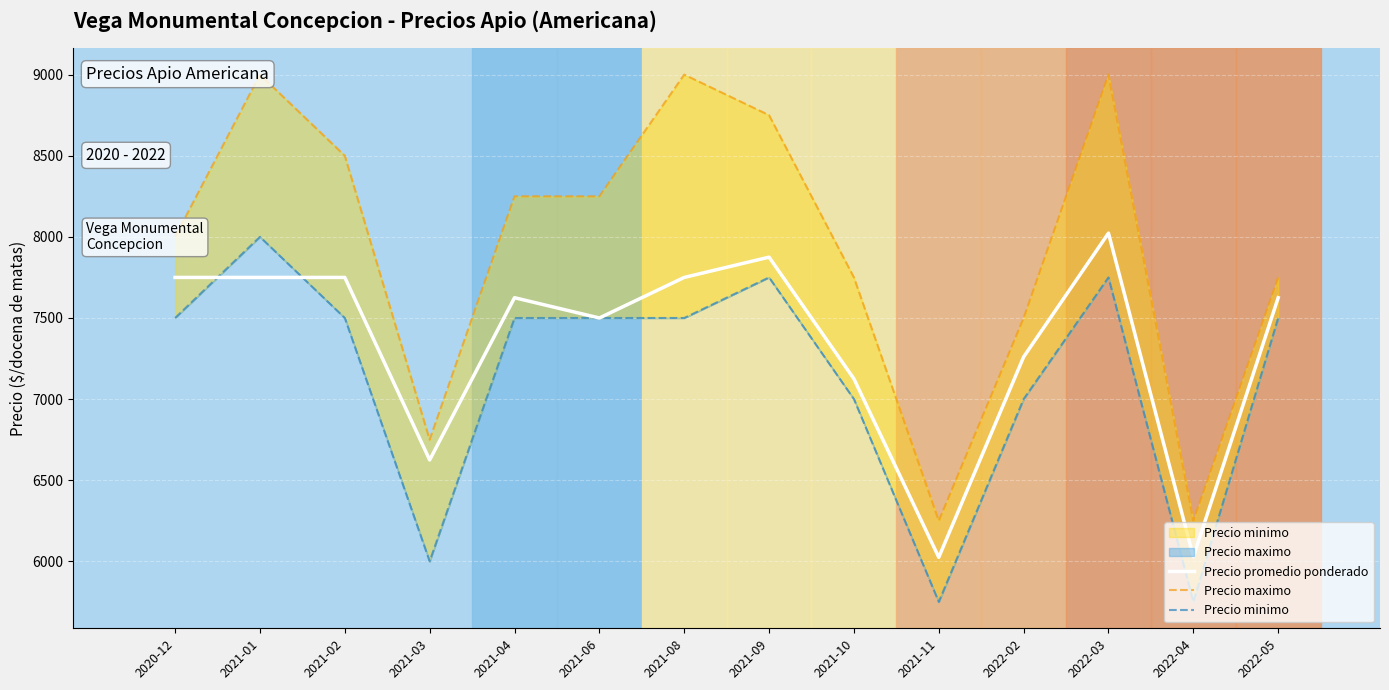

Reading left to right, transcribe all the data shown in this chart.

Precio promedio ponderado: 7750	7750	7750	6625	7625	7500	7750	7875	7125	6025	7260	8023	6028	7625
Precio maximo: 8000	9000	8500	6750	8250	8250	9000	8750	7750	6250	7500	9000	6250	7750
Precio minimo: 7500	8000	7500	6000	7500	7500	7500	7750	7000	5750	7000	7750	5750	7500